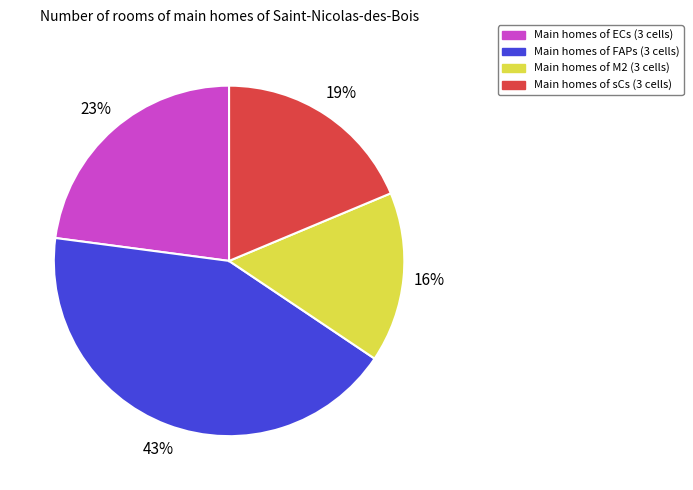

Is there a majority slice in this chart?

No